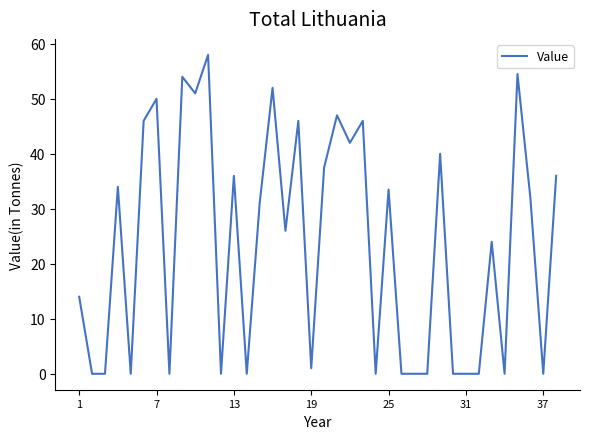

What is the difference between the maximum and minimum values?

58.0